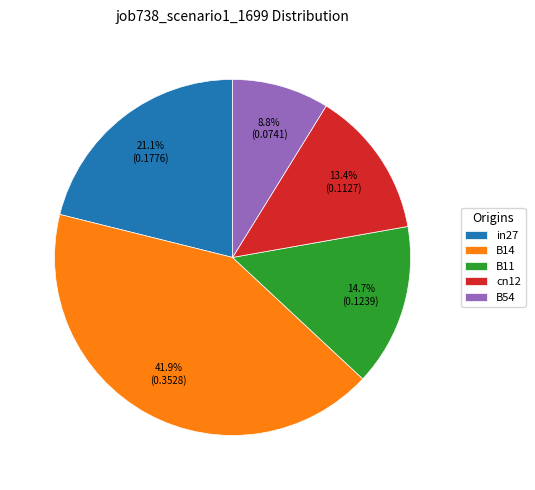

Between in27 and B54, which is larger?

in27